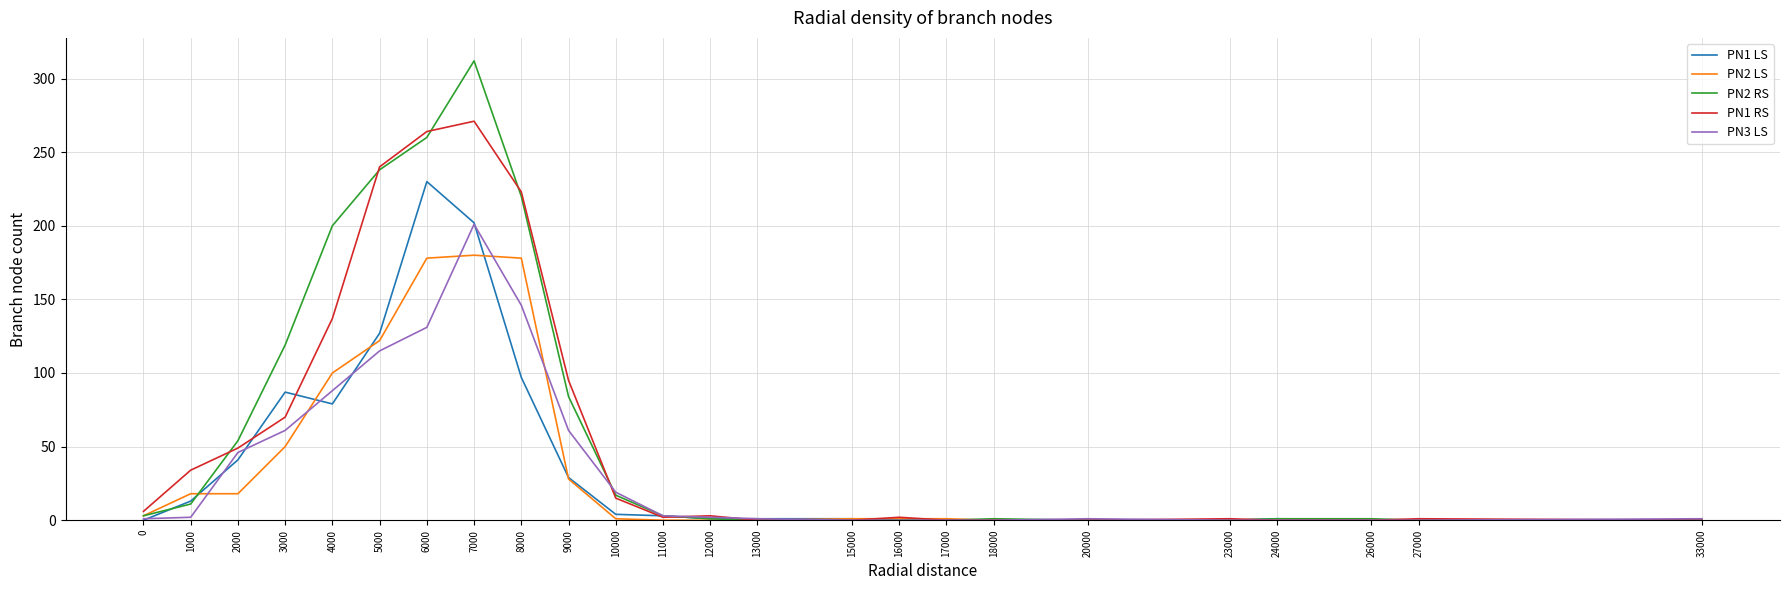

What value does the PN1 LS series have at 5000?

127